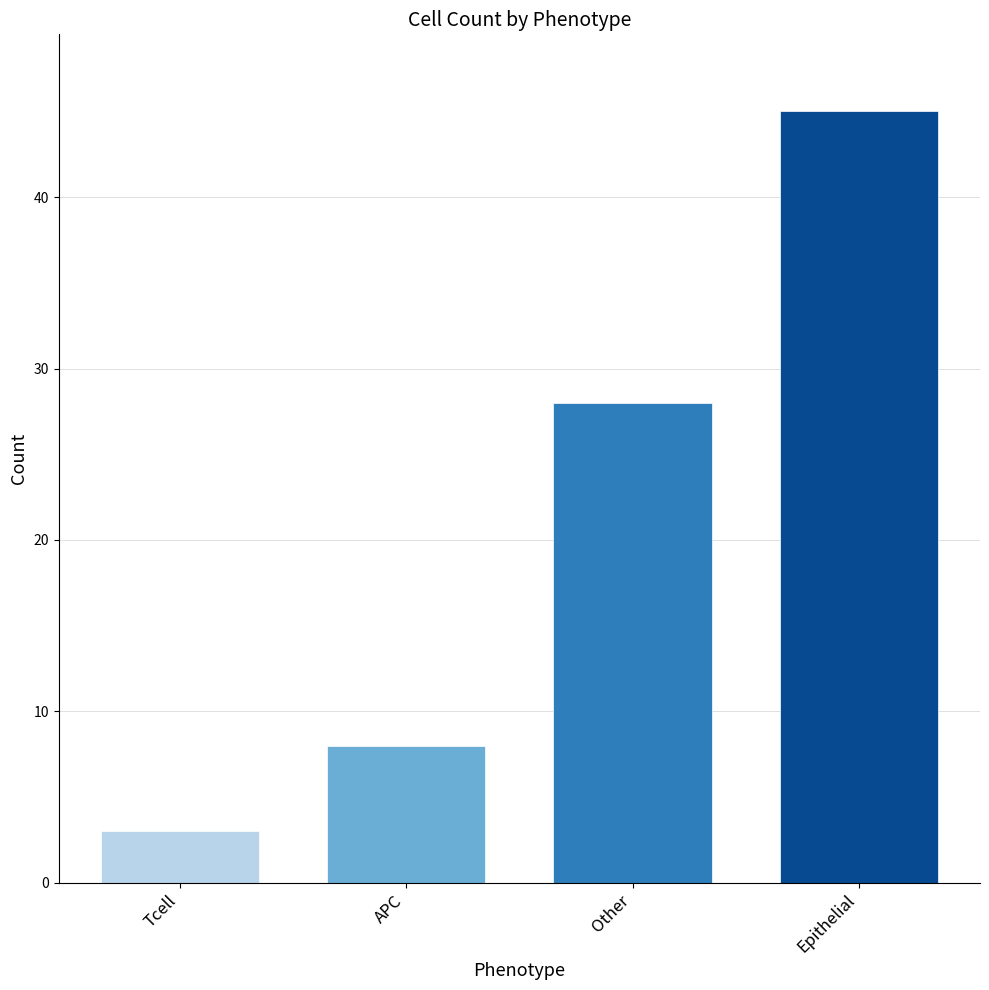

Between Epithelial and APC, which is larger?

Epithelial